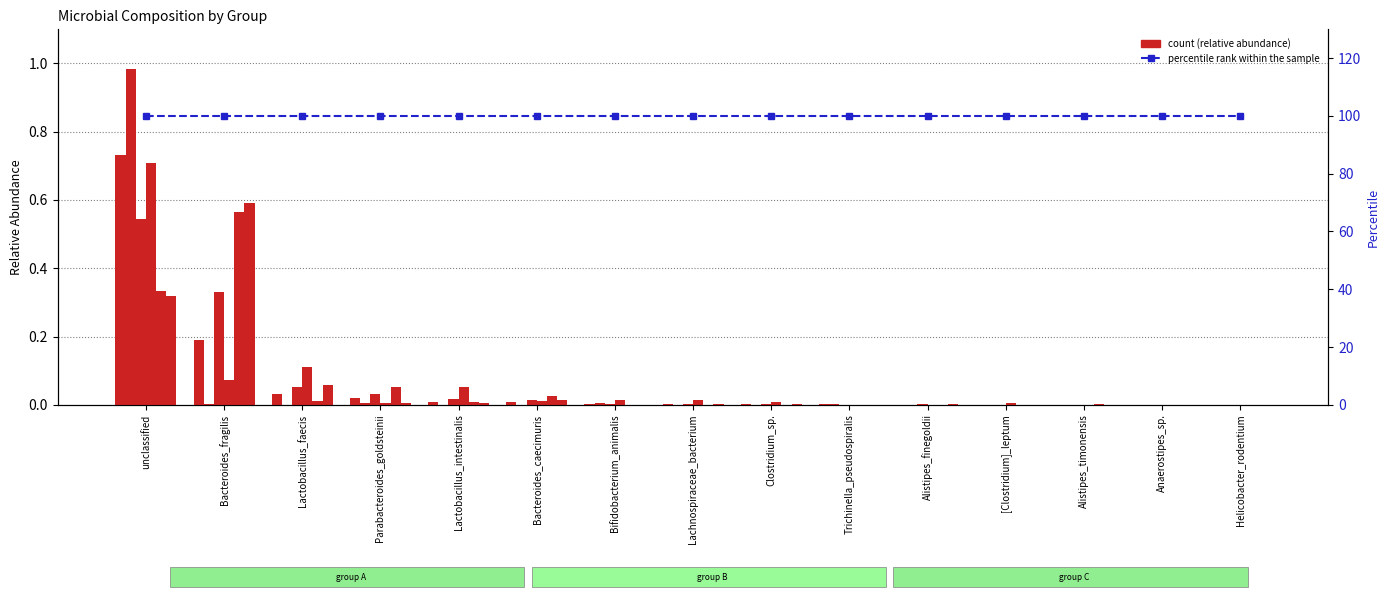

Which label corresponds to the largest value in the chart?

unclassified